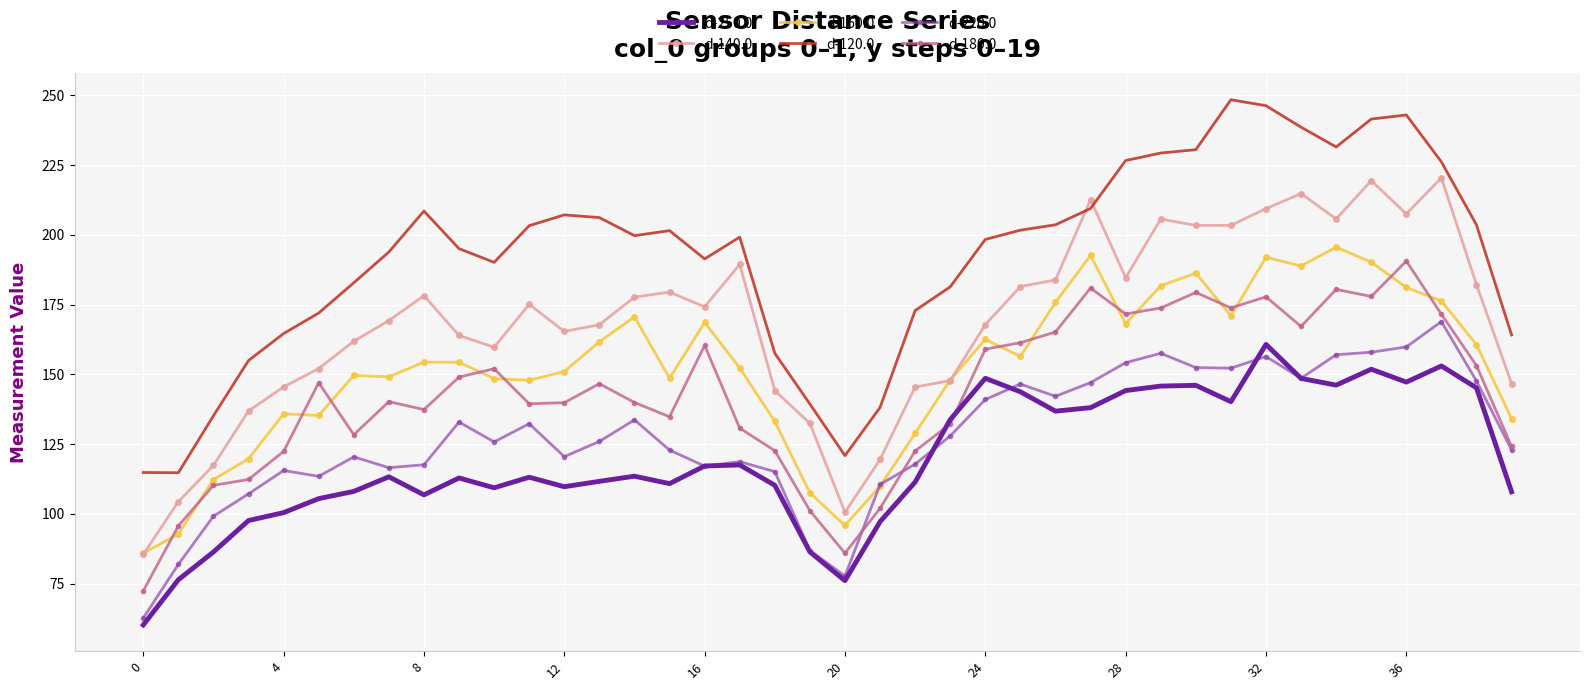

Which series has the largest total across all categories?

d-120.0